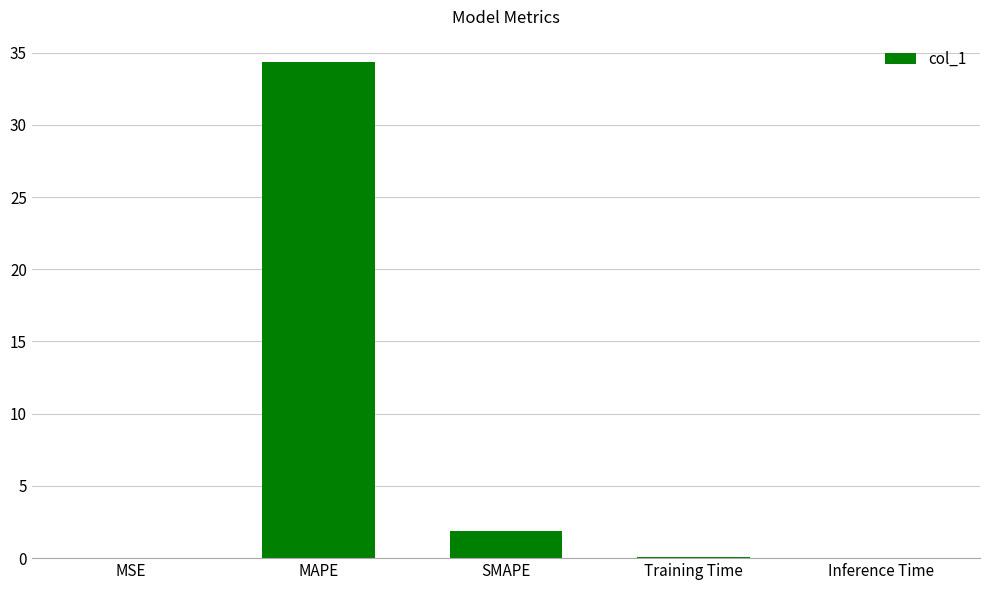

Which has a higher value, Training Time or MAPE?

MAPE